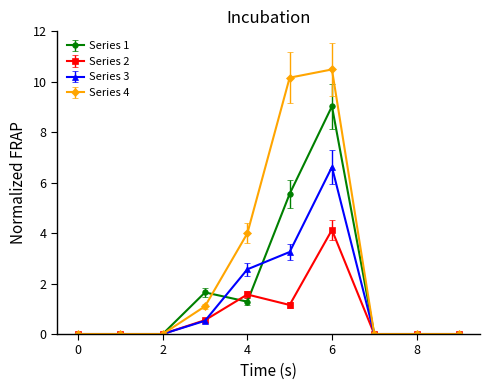

What is the maximum value shown in the chart?

10.5